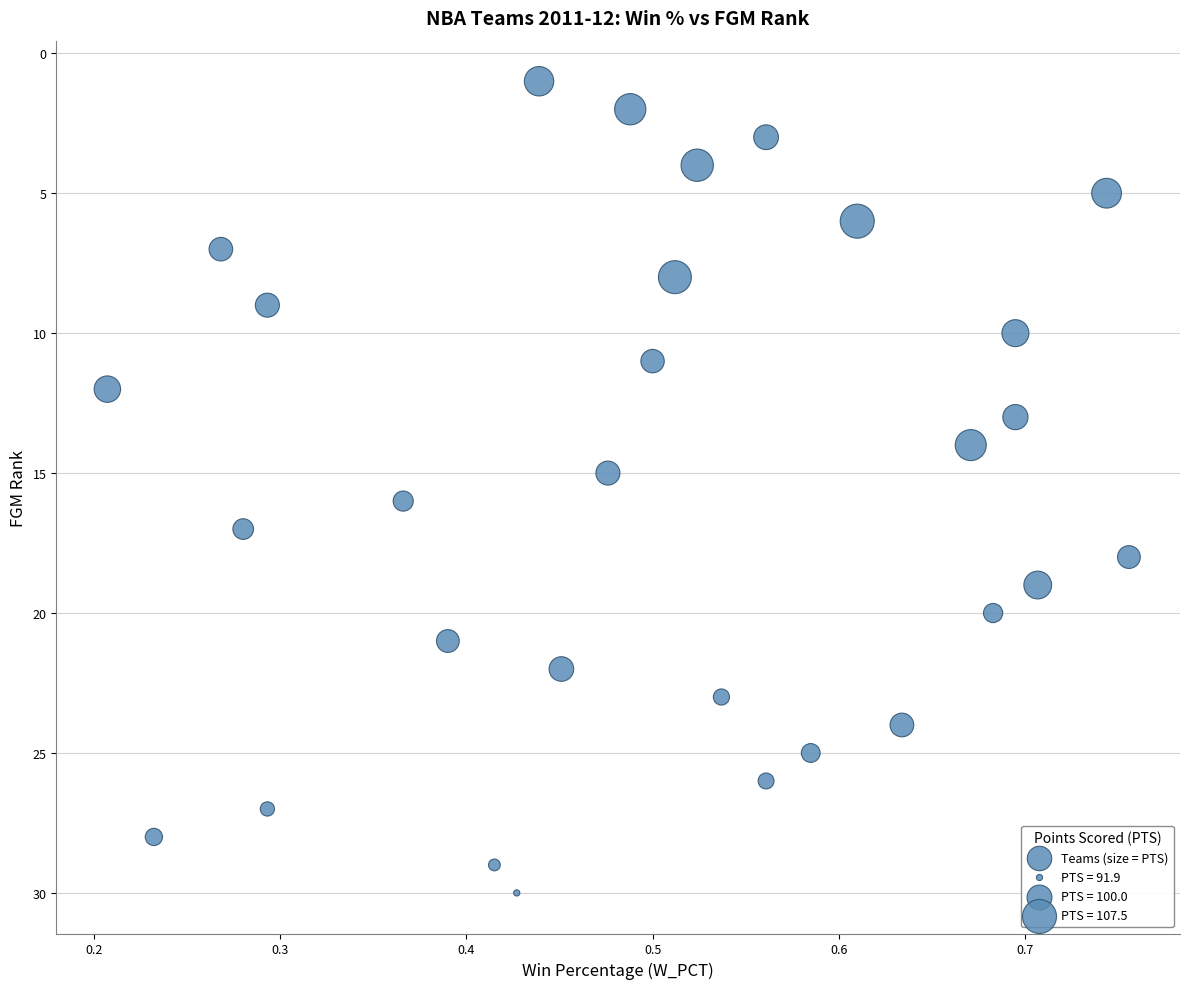

What is the range of Y values (max minus min)?

29